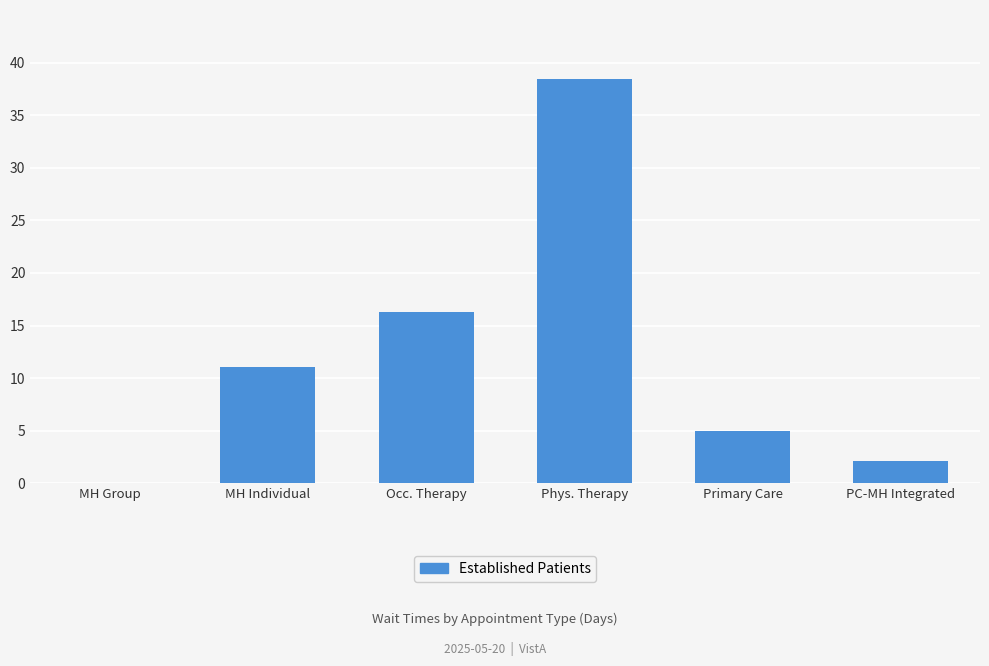

What is the sum of all values?

72.9